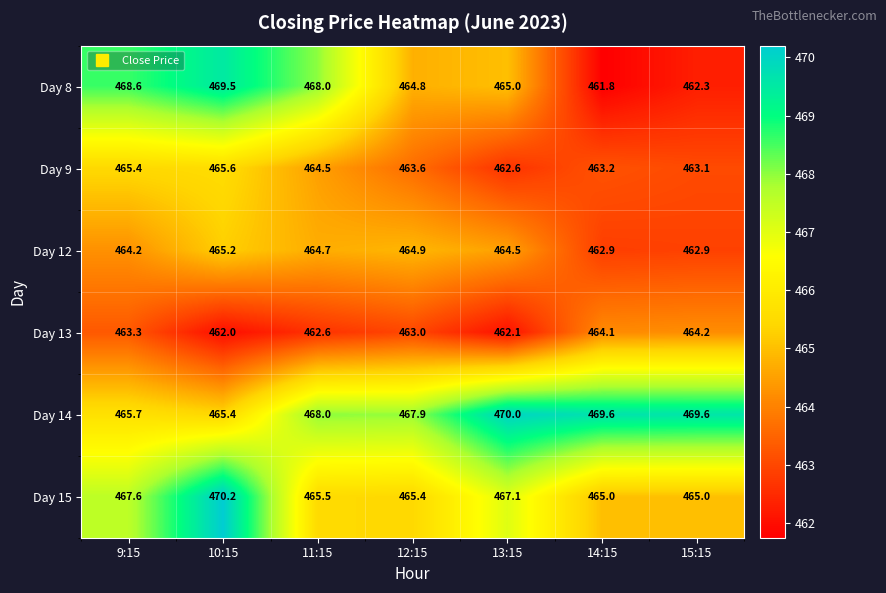

What value does the Day 13 series have at 15:15?

464.2